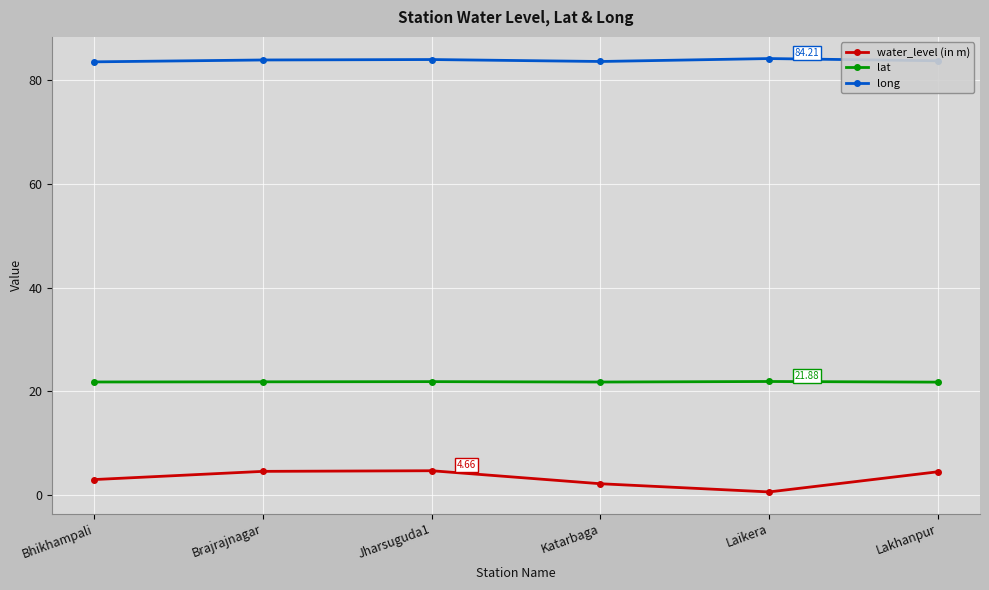

What is the label of the 2nd point from the right?

Laikera